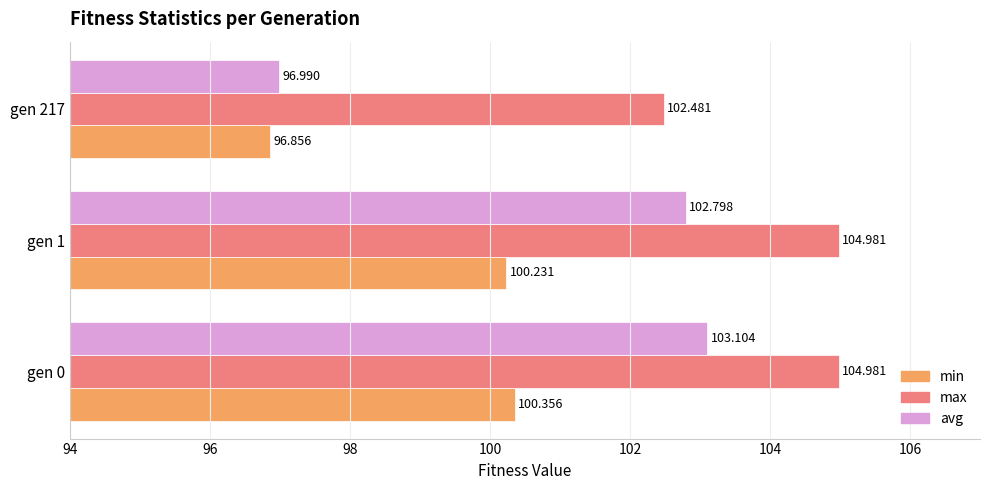

What is the smallest value displayed?

96.9